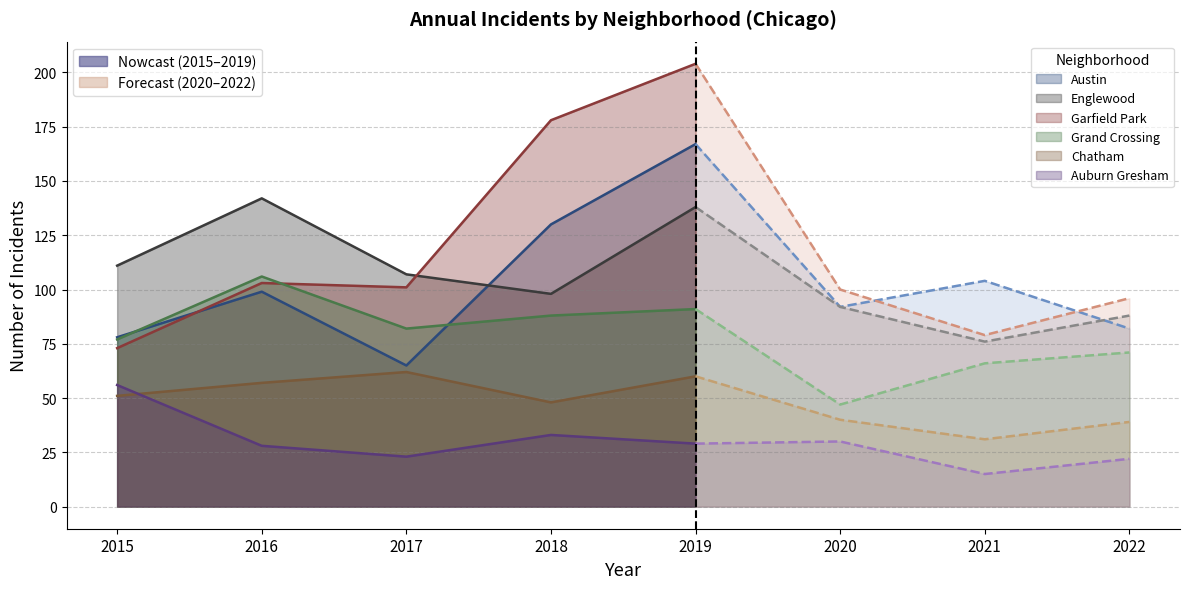

At which label does Garfield Park first exceed 101?

2016